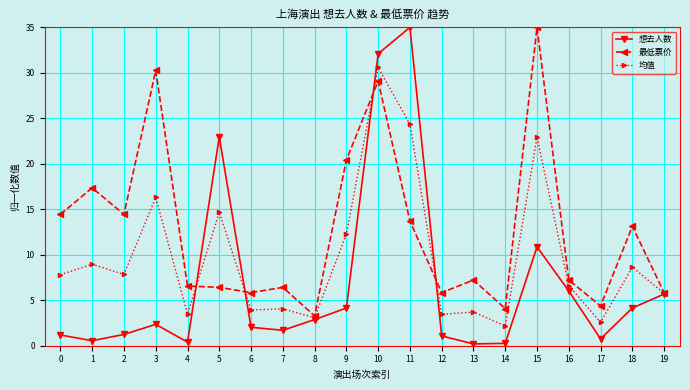

List the series in order of their overall mean, highest first.

最低票价, 均值, 想去人数